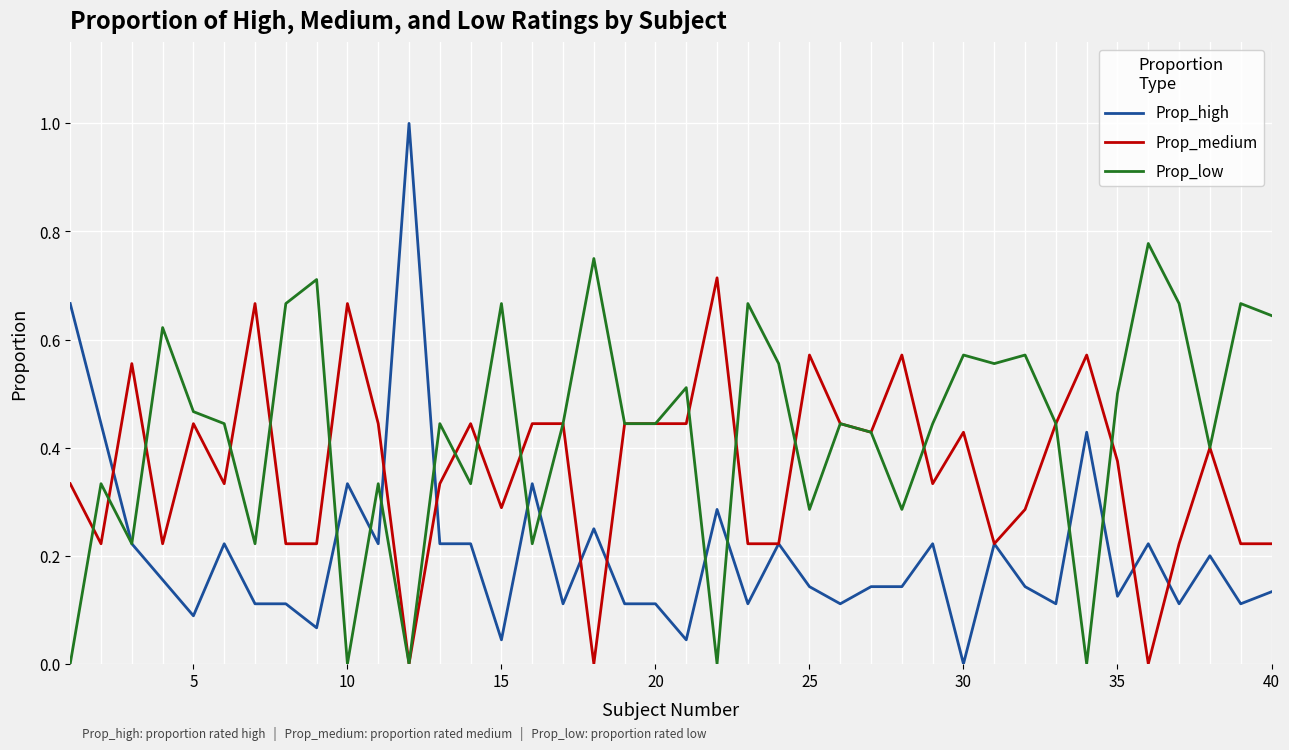

Rank the series by their maximum value, from lowest to highest.

Prop_medium, Prop_low, Prop_high